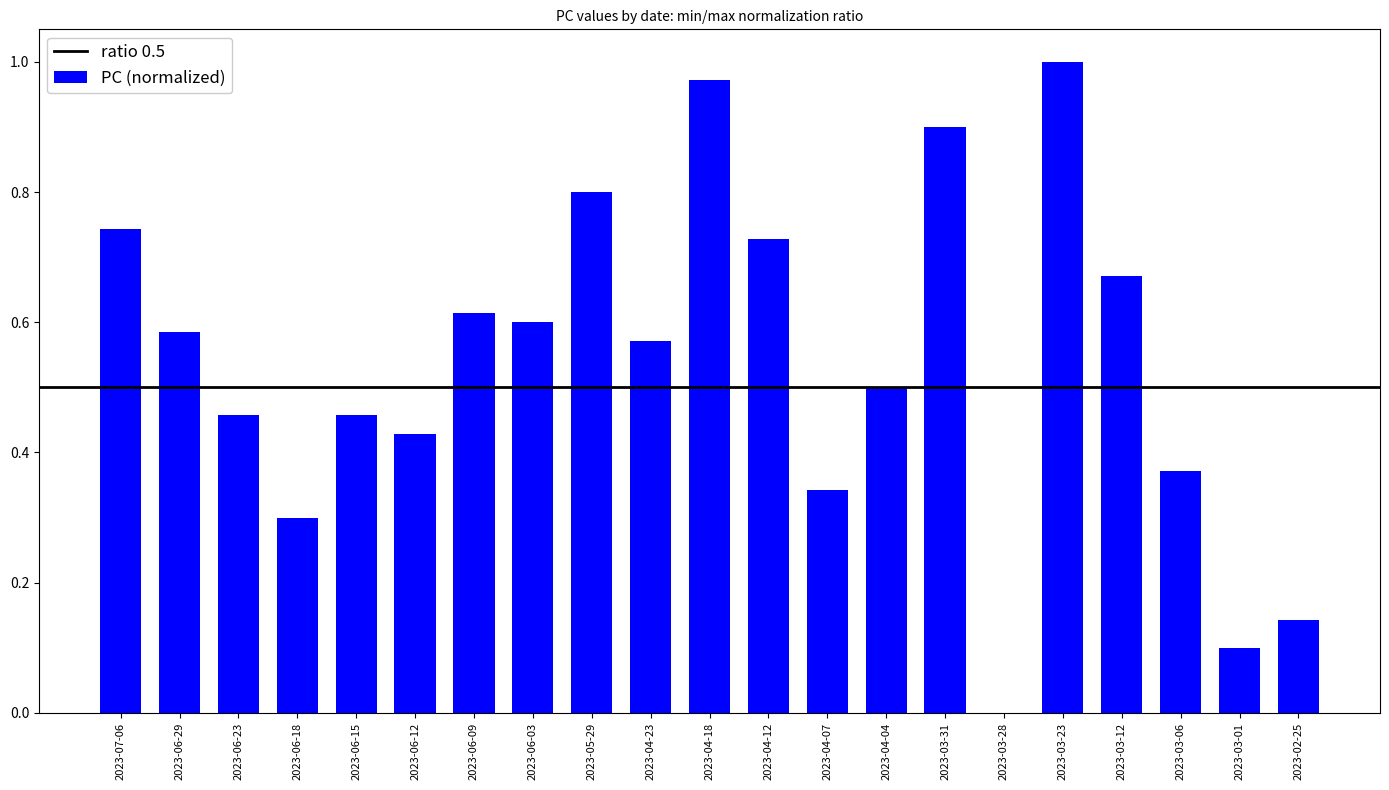

The chart shows a value of 0.8 at 2023-06-03. True or false?

False